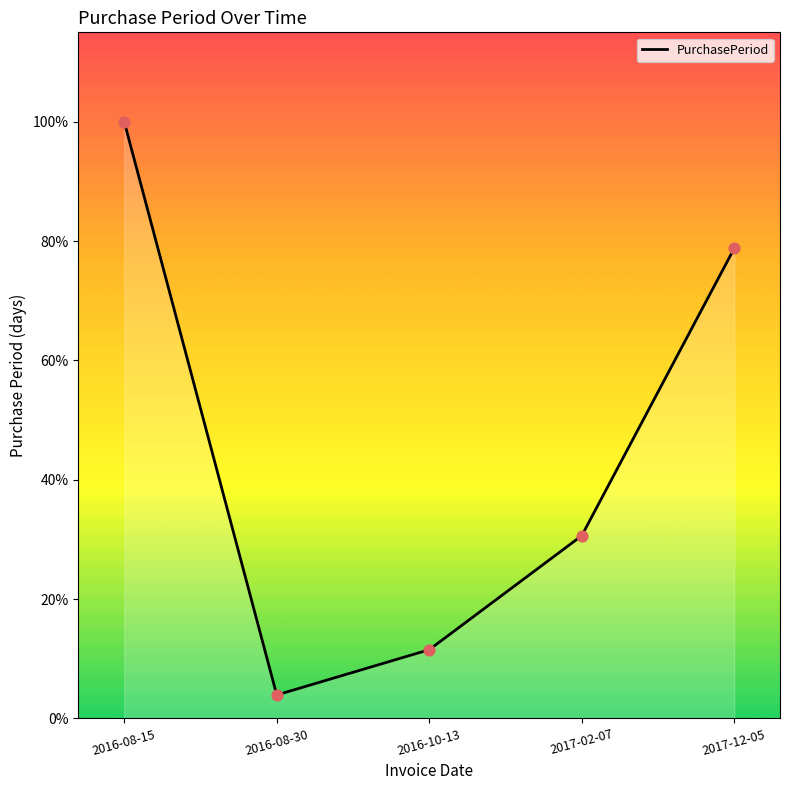

Approximately how many times larger is the value at 2016-10-13 compared to 2016-08-15?

0.1